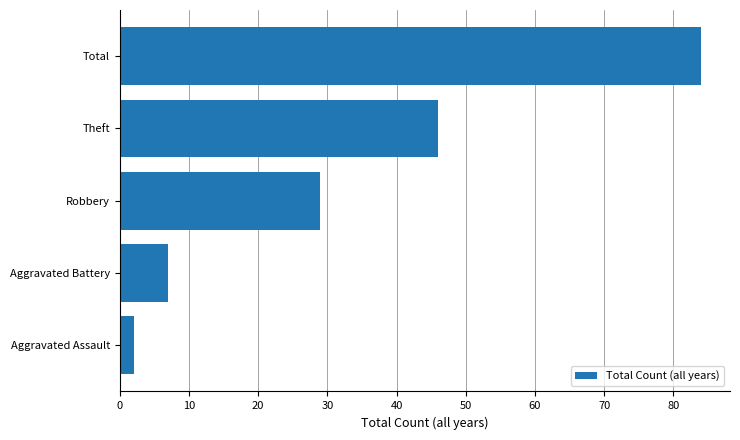

What is the maximum value shown in the chart?

84